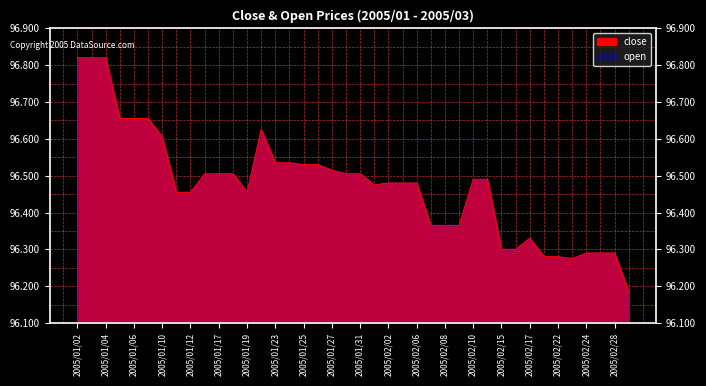

Reading left to right, what are all the values shown in this chart?

2005/01/02=96.8	2005/01/03=96.8	2005/01/04=96.8	2005/01/05=96.7	2005/01/06=96.7	2005/01/09=96.7	2005/01/10=96.6	2005/01/11=96.5	2005/01/12=96.5	2005/01/13=96.5	2005/01/17=96.5	2005/01/18=96.5	2005/01/19=96.5	2005/01/20=96.6	2005/01/23=96.5	2005/01/24=96.5	2005/01/25=96.5	2005/01/26=96.5	2005/01/27=96.5	2005/01/30=96.5	2005/01/31=96.5	2005/02/01=96.5	2005/02/02=96.5	2005/02/03=96.5	2005/02/06=96.5	2005/02/07=96.4	2005/02/08=96.4	2005/02/09=96.4	2005/02/10=96.5	2005/02/13=96.5	2005/02/15=96.3	2005/02/16=96.3	2005/02/17=96.3	2005/02/21=96.3	2005/02/22=96.3	2005/02/23=96.3	2005/02/24=96.3	2005/02/27=96.3	2005/02/28=96.3	2005/03/01=96.2